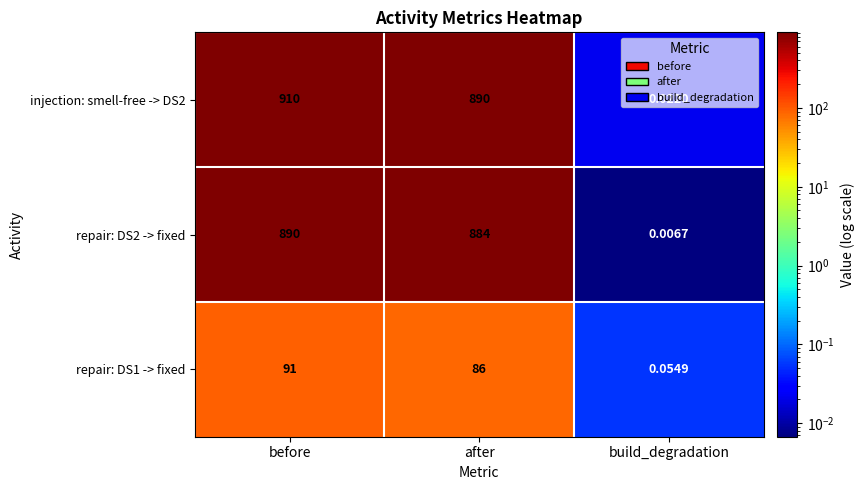

At which category does the chart reach its peak across all series?

before